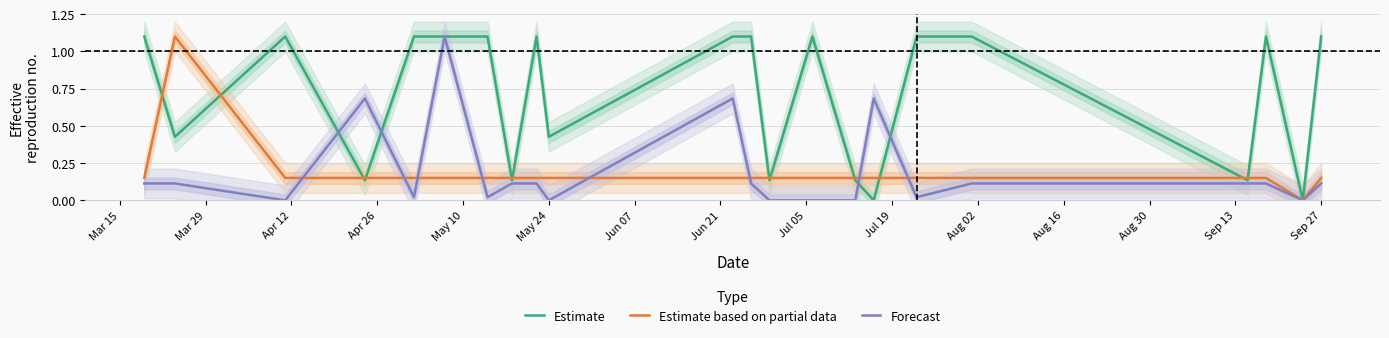

What is the highest value of the Estimate based on partial data series?

1.1